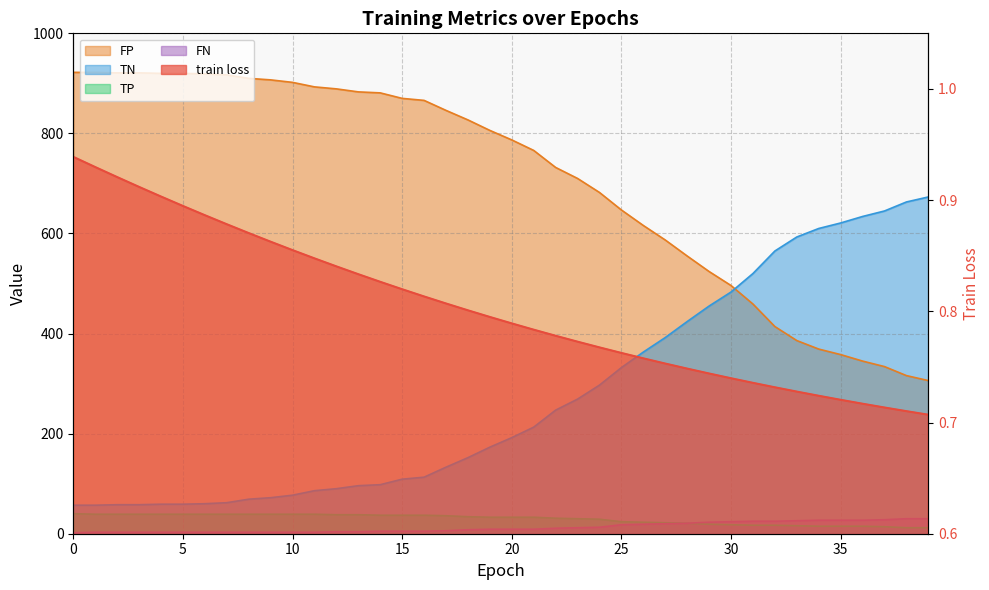

What is the average value of the FN series?

12.6